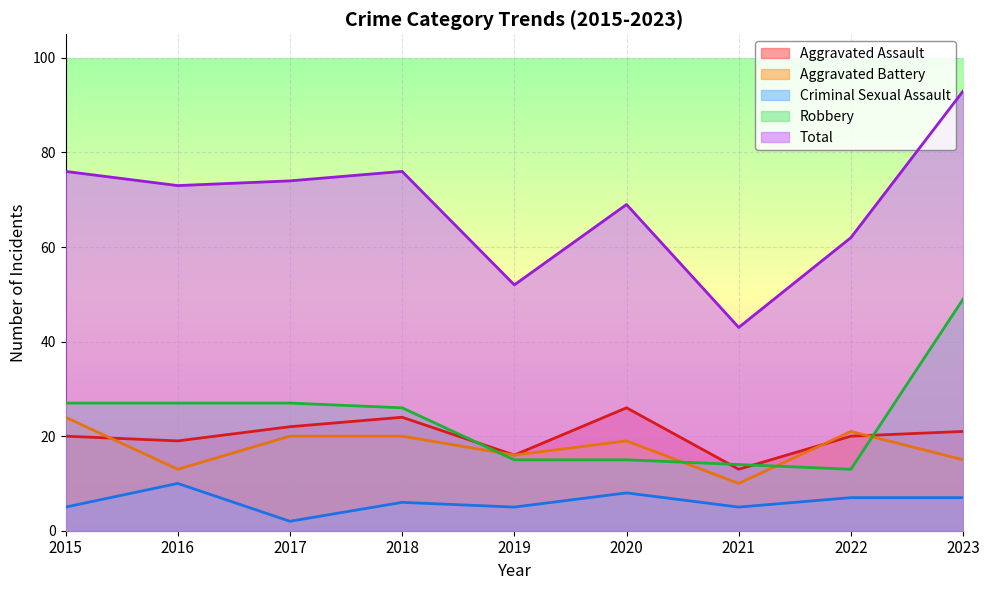

Reading left to right, extract all data points from this chart.

Aggravated Assault: 20	19	22	24	16	26	13	20	21
Aggravated Battery: 24	13	20	20	16	19	10	21	15
Criminal Sexual Assault: 5	10	2	6	5	8	5	7	7
Robbery: 27	27	27	26	15	15	14	13	49
Total: 76	73	74	76	52	69	43	62	93